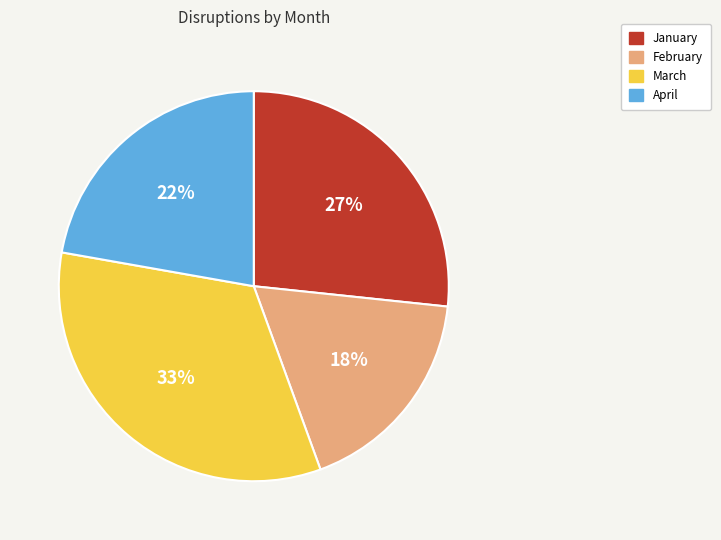

To the nearest percent, what portion does March represent?

33%